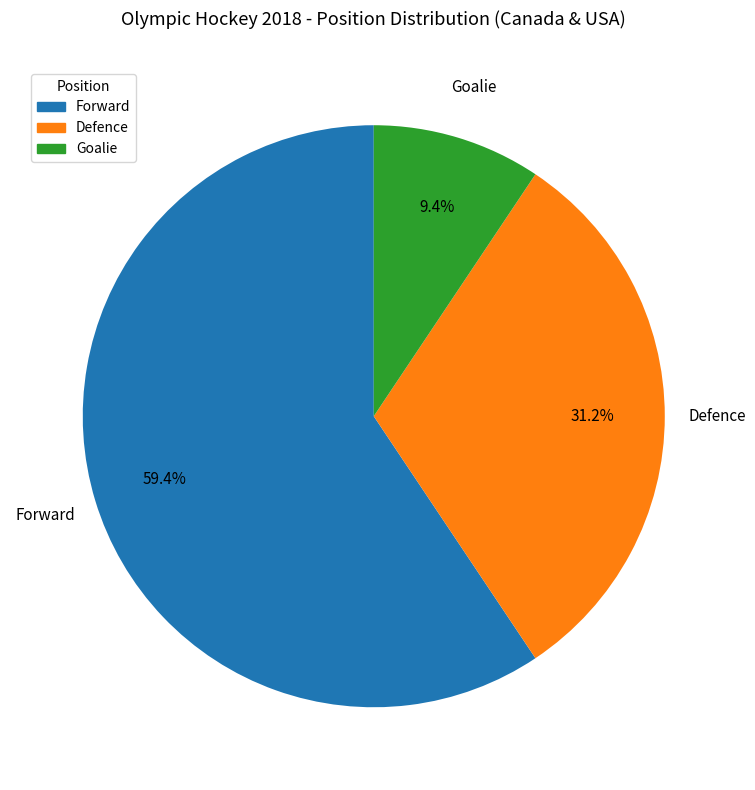

The Goalie slice represents 9% of the pie. True or false?

True